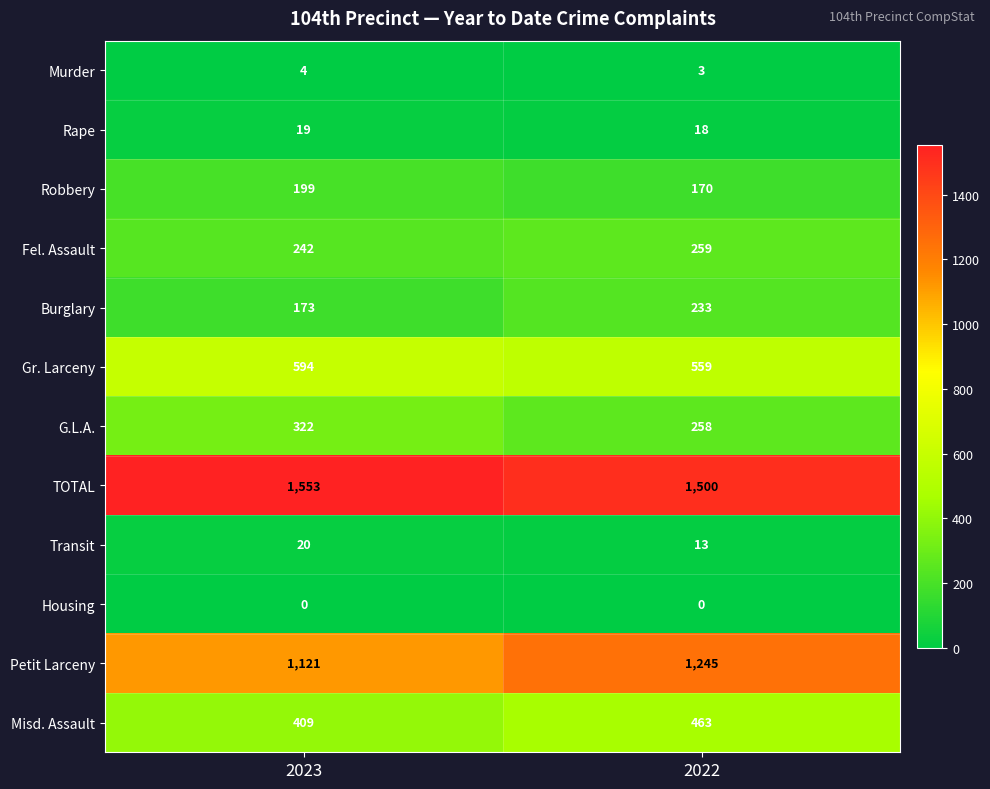

At how many categories does at least one series exceed 125?

2